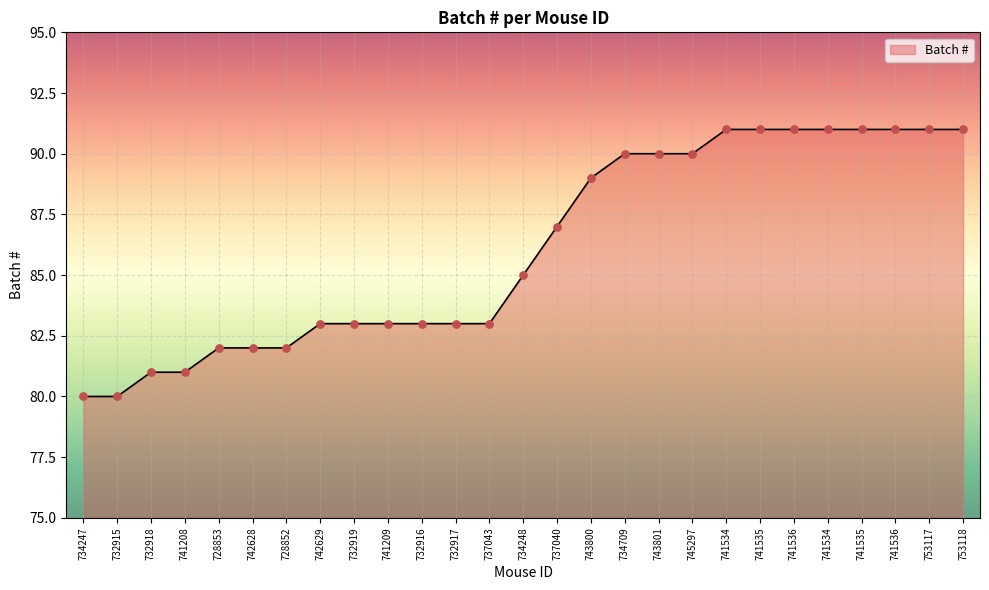

What is the change in value from 742629 to 741536?

+8